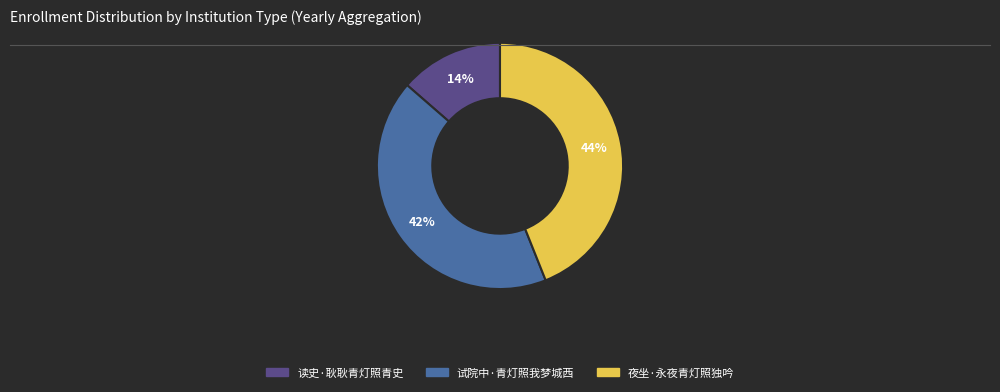

To the nearest percent, what is the combined percentage of 读史·耿耿青灯照青史 and 试院中·青灯照我梦城西?

56%